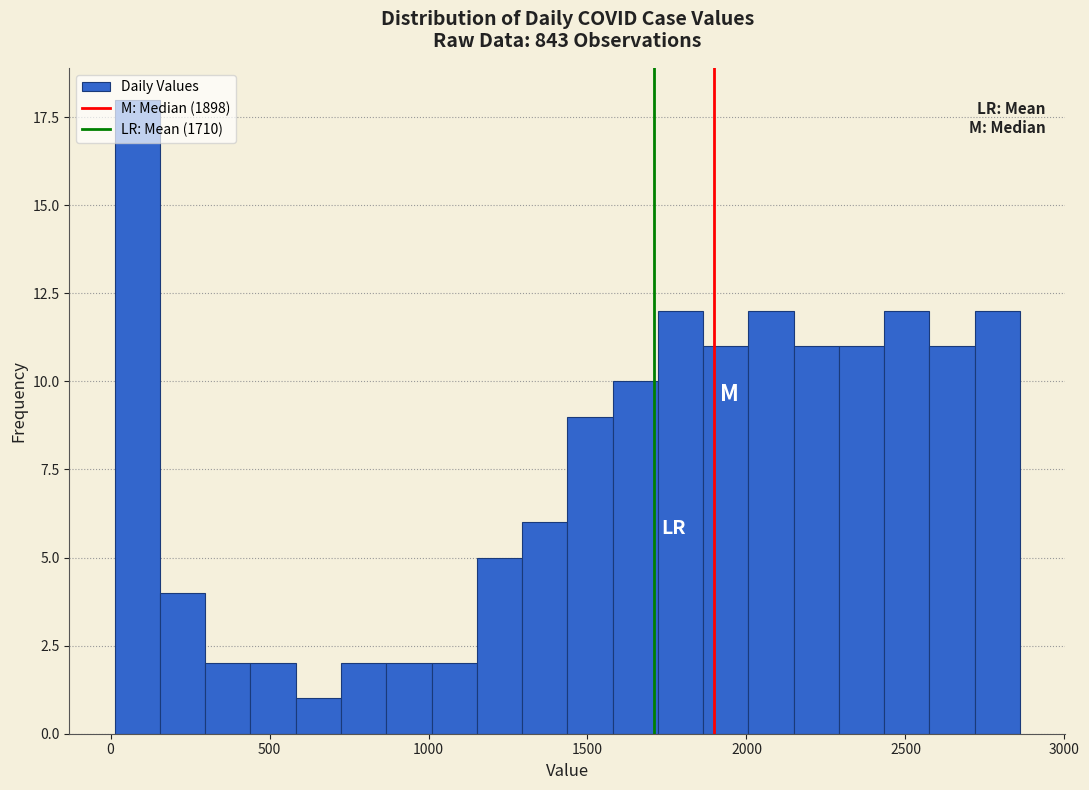

Around what value on the x-axis is the tallest bar? Give the approximate position of its centre, as read against the axis.

100